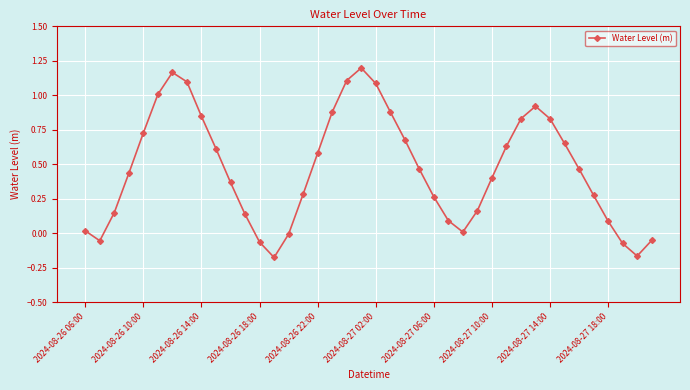

What is the difference between the maximum and second lowest values?

1.4